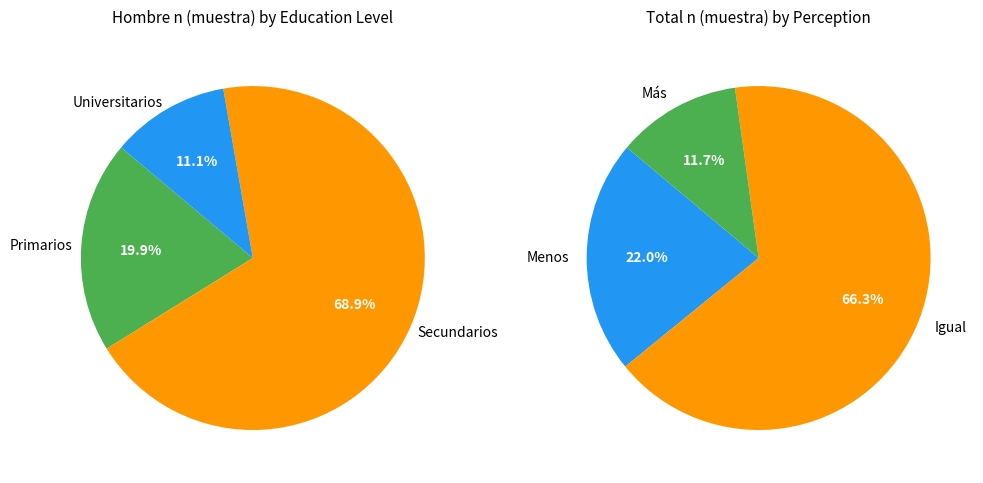

Does Universitarios account for over 50% of the chart?

No